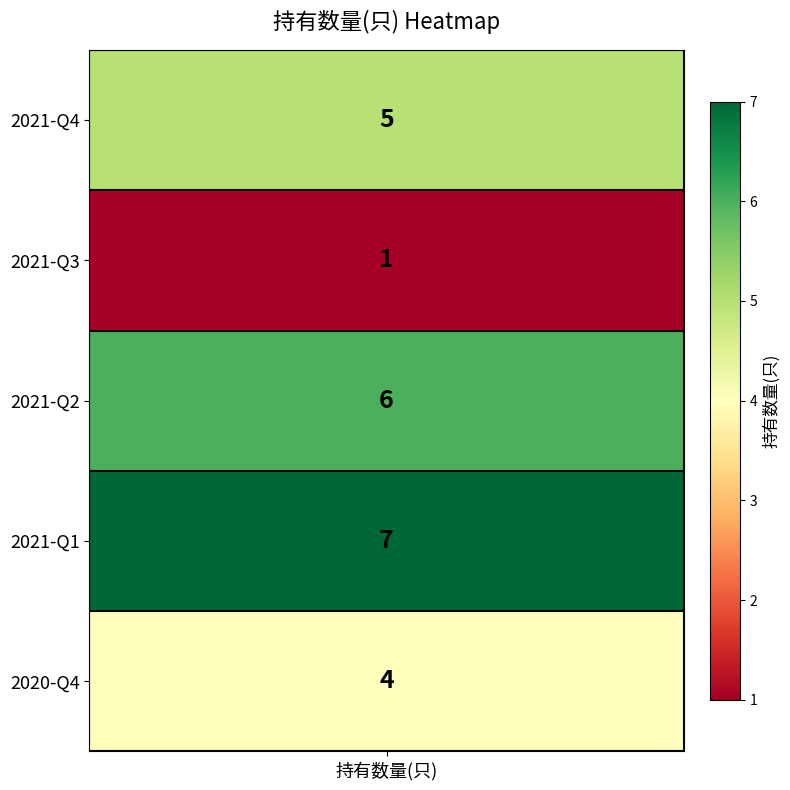

List the labels in order of value, largest first.

2021-Q1, 2021-Q2, 2021-Q4, 2020-Q4, 2021-Q3